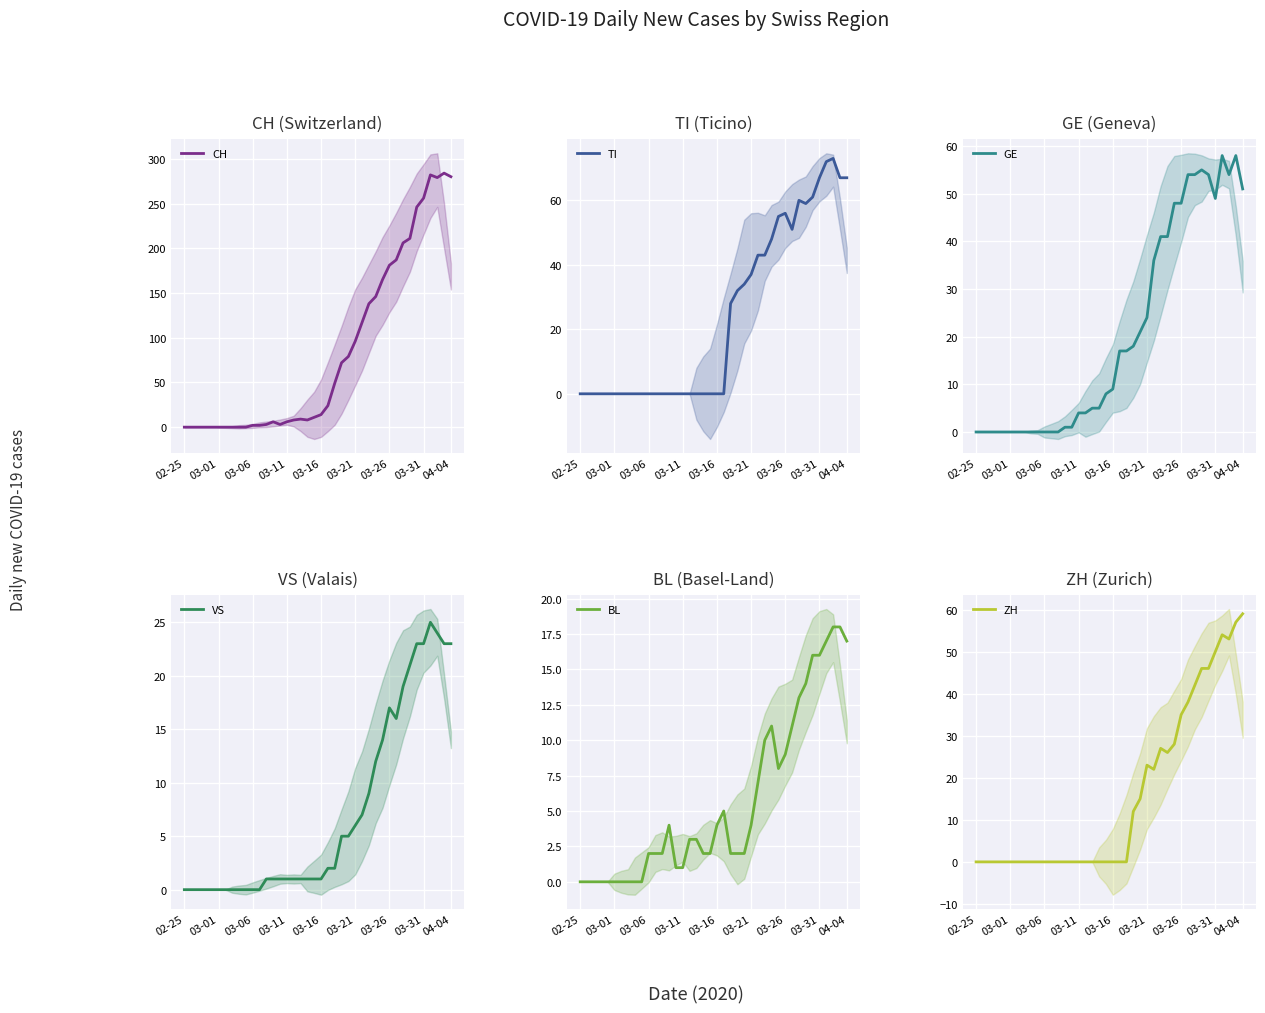

True or false: TI and CH cross at least once.

False